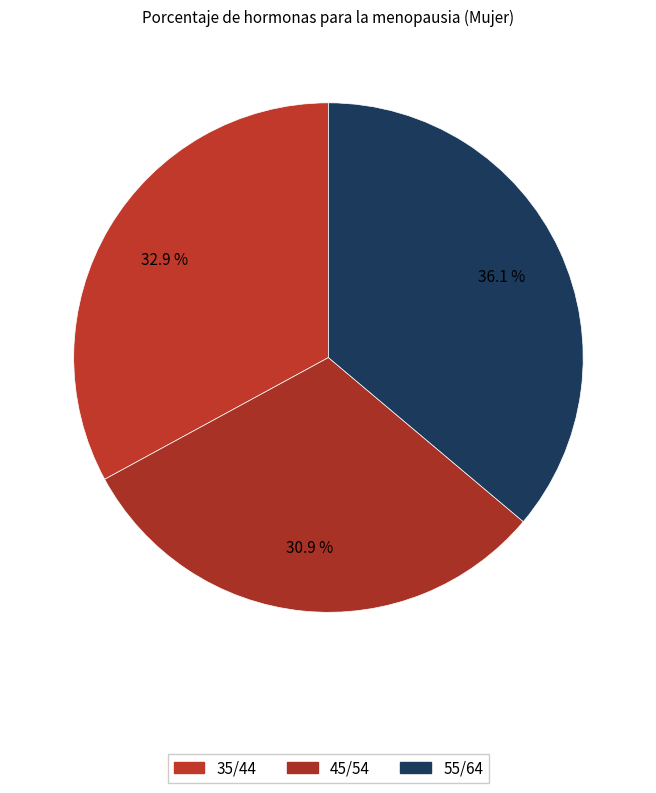

How many segments does this pie chart have?

3